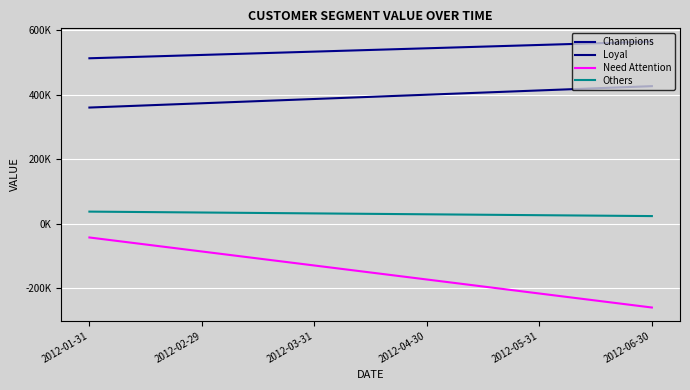

What is the minimum value for Others?

23092.9